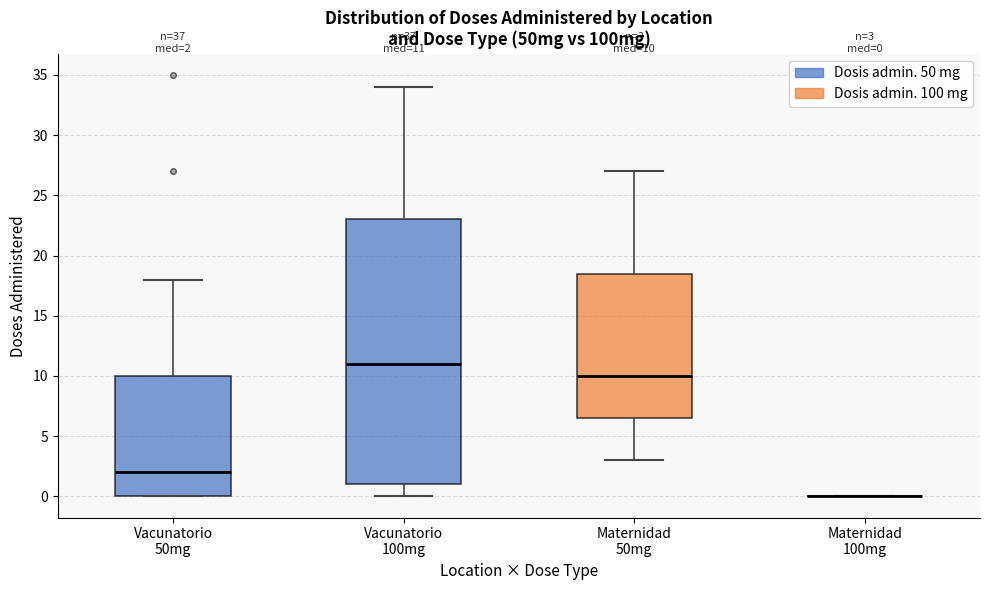

Which box is the tallest, from its lower edge to its upper edge?

Vacunatorio 100mg